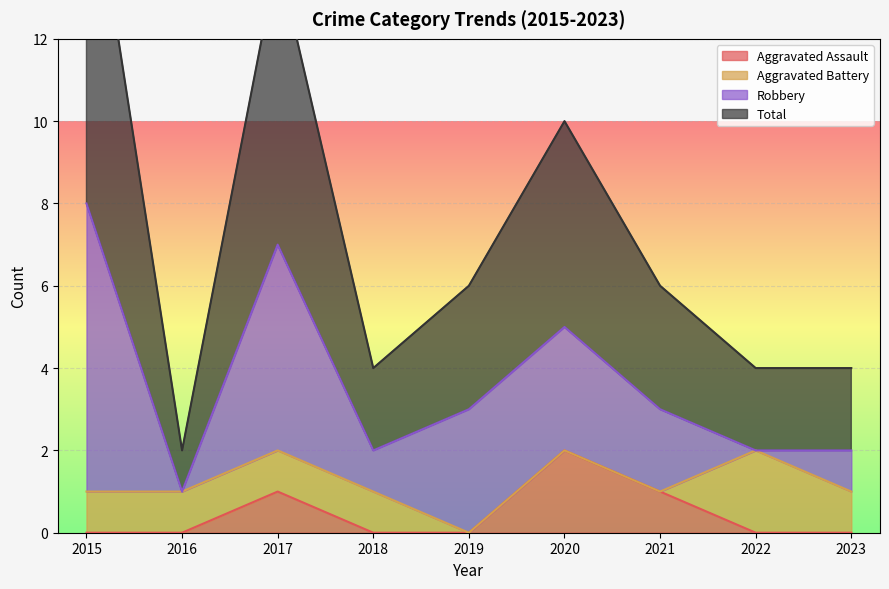

Is it true that Aggravated Assault equals 0 at 2019?

True